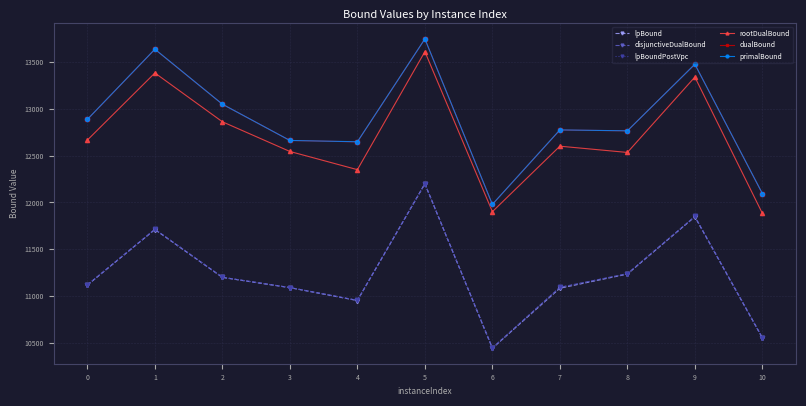

What are all the series names shown in the legend?

lpBound, disjunctiveDualBound, lpBoundPostVpc, rootDualBound, dualBound, primalBound